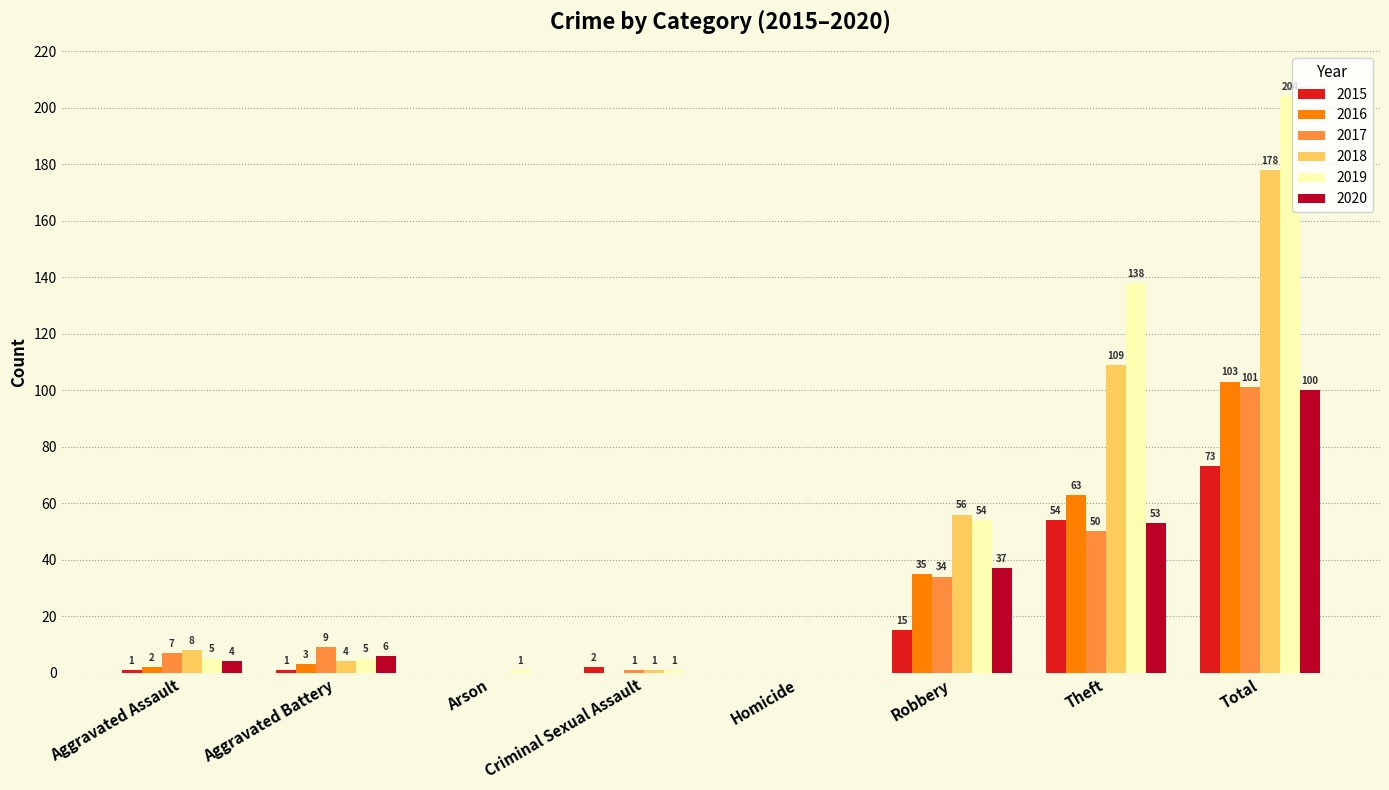

Reading left to right, list all the values displayed in this chart.

2015: 1	1	0	2	0	15	54	73
2016: 2	3	0	0	0	35	63	103
2017: 7	9	0	1	0	34	50	101
2018: 8	4	0	1	0	56	109	178
2019: 5	5	1	1	0	54	138	204
2020: 4	6	0	0	0	37	53	100